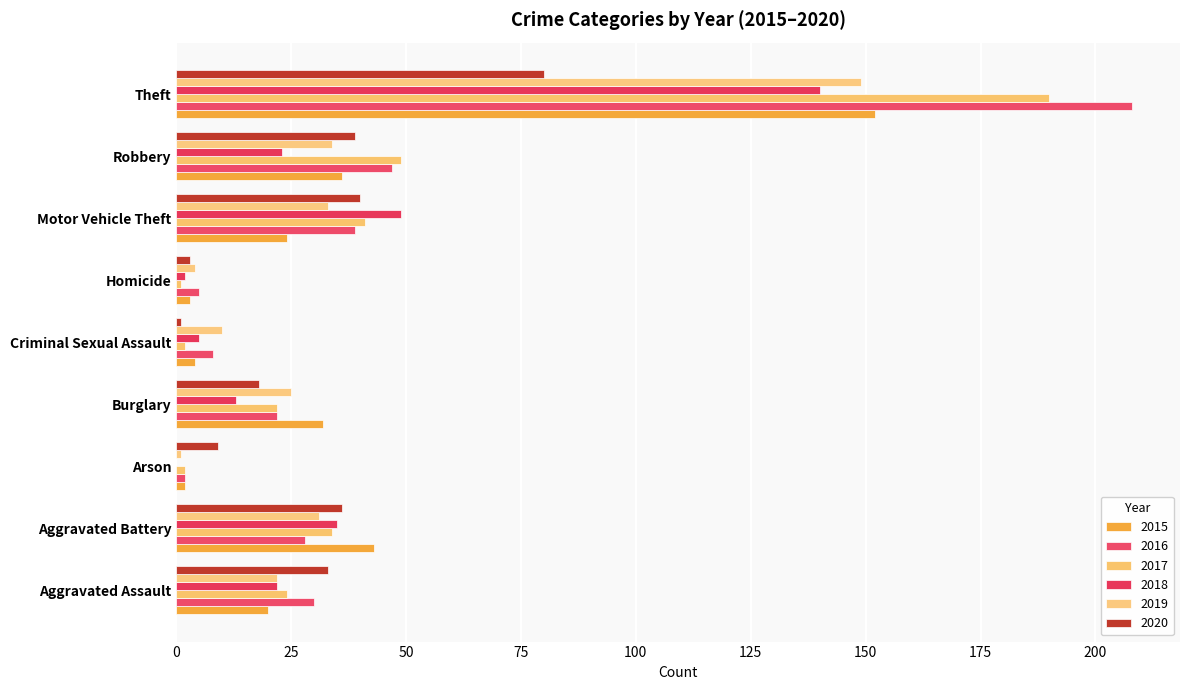

Count the number of data series in this chart.

6